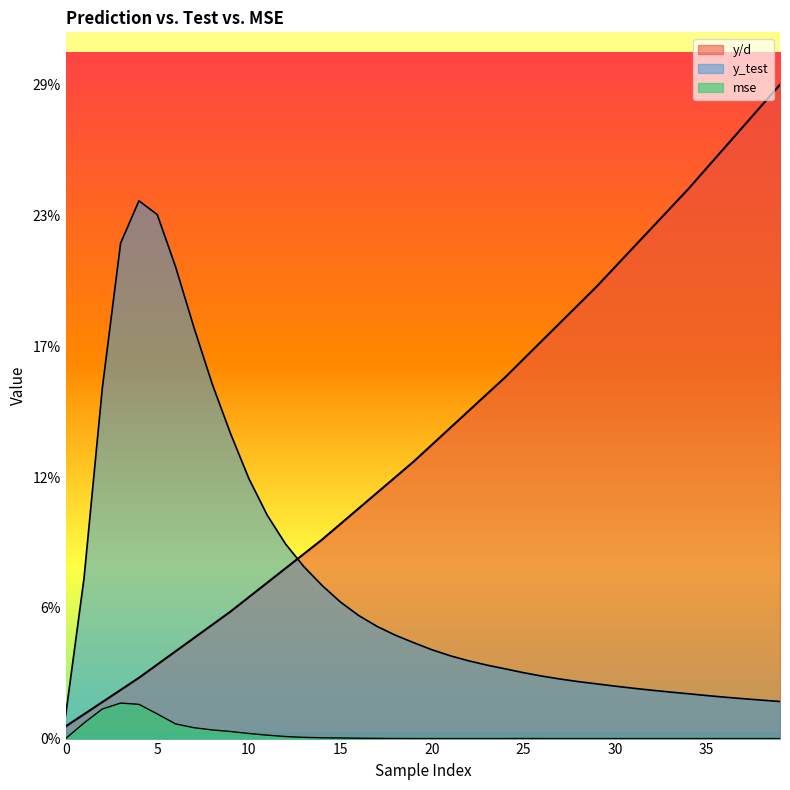

What is the total value across all series at 36?

0.3